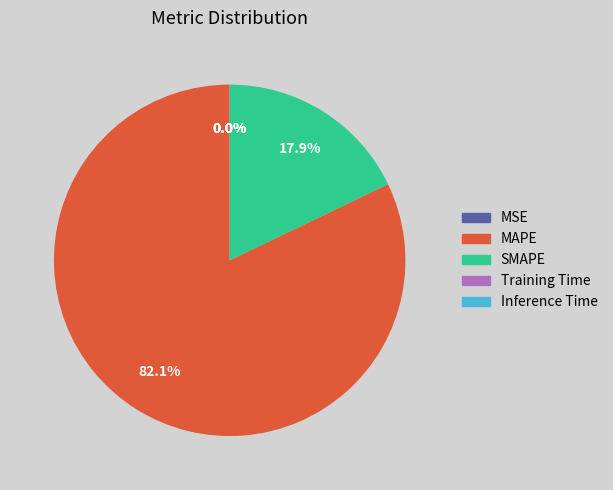

Is there any slice that represents more than half of the pie?

Yes